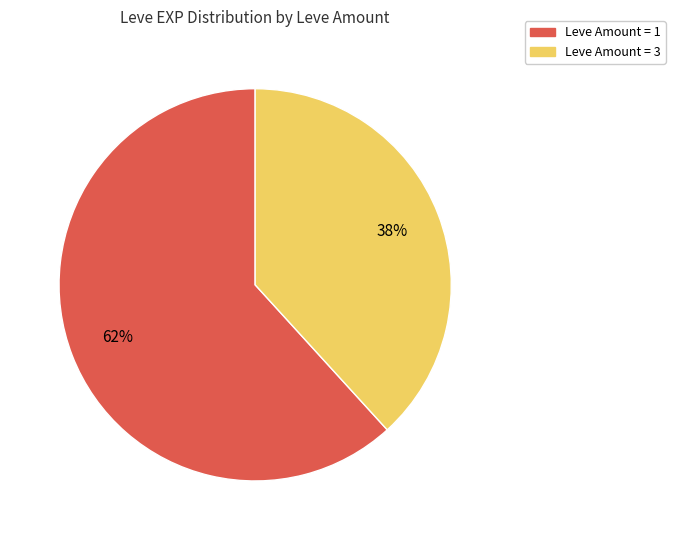

To the nearest percent, what is the average slice percentage?

50%